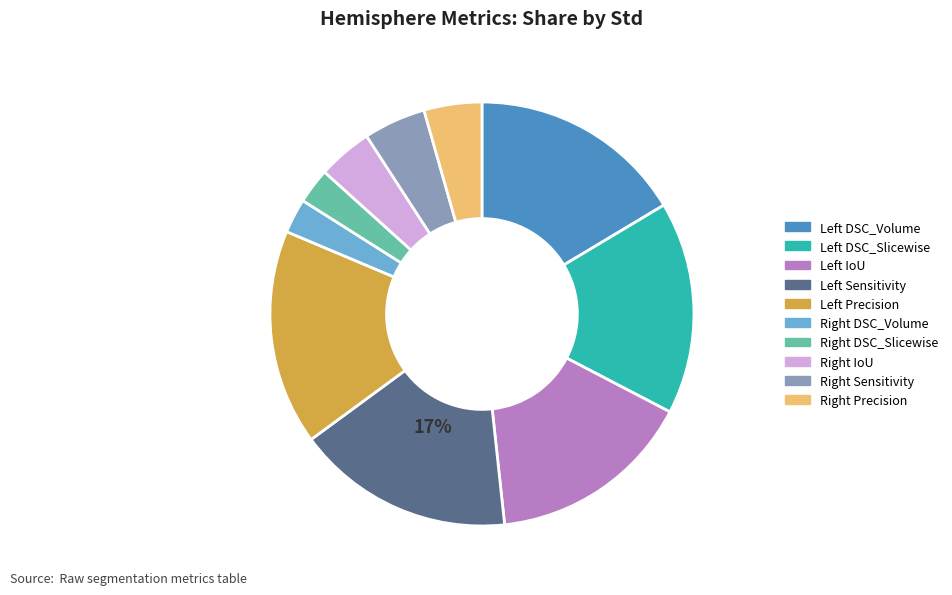

Count the number of slices in the pie.

10